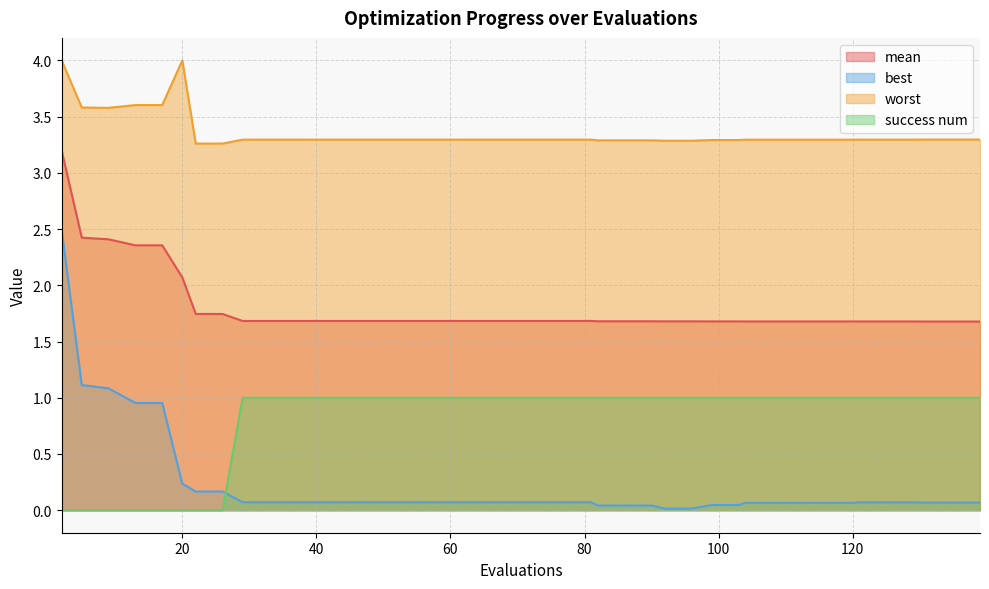

Between 33 and 125, which is larger?

33